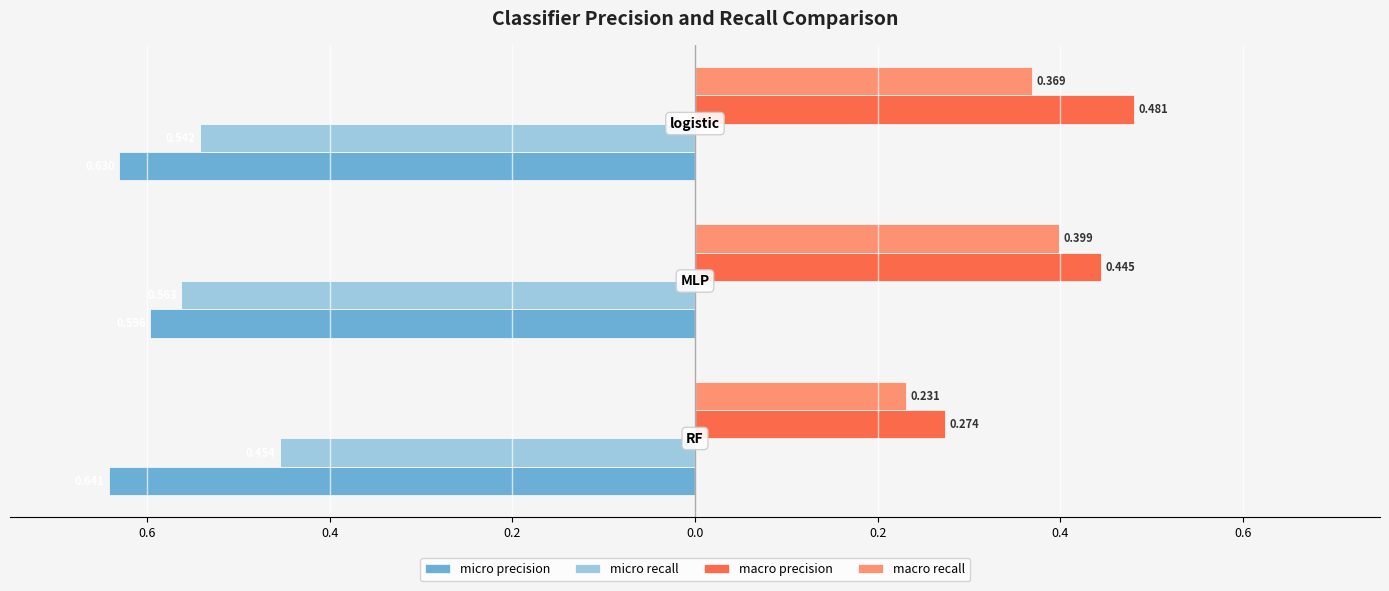

What are all the series names shown in the legend?

micro precision, micro recall, macro precision, macro recall